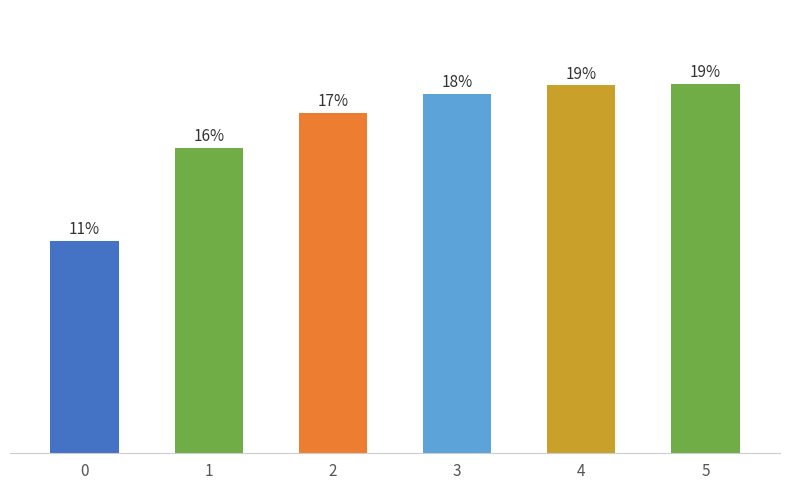

Does the chart contain any negative values?

No